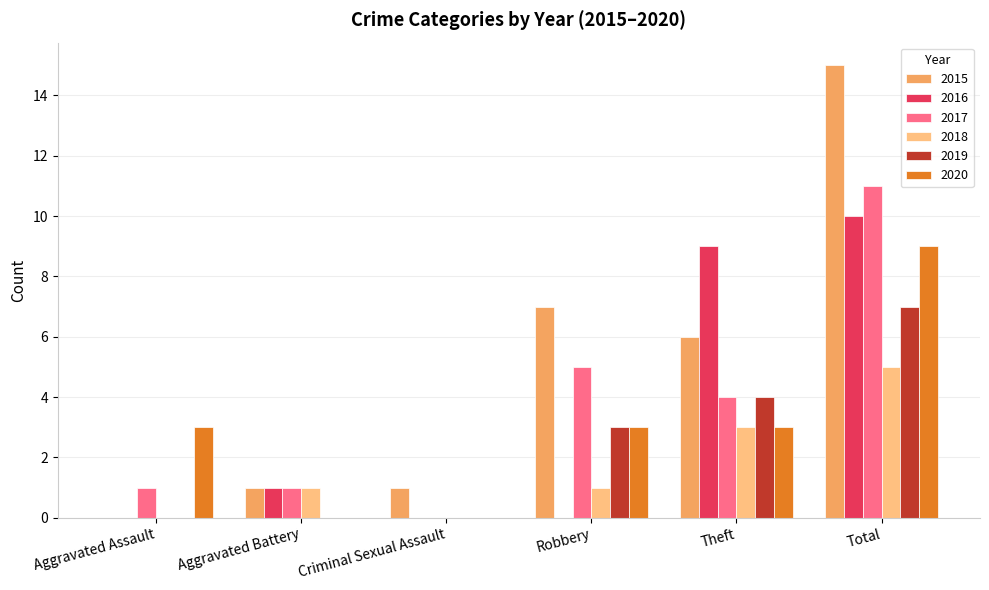

At which label does 2017 first exceed 4?

Robbery